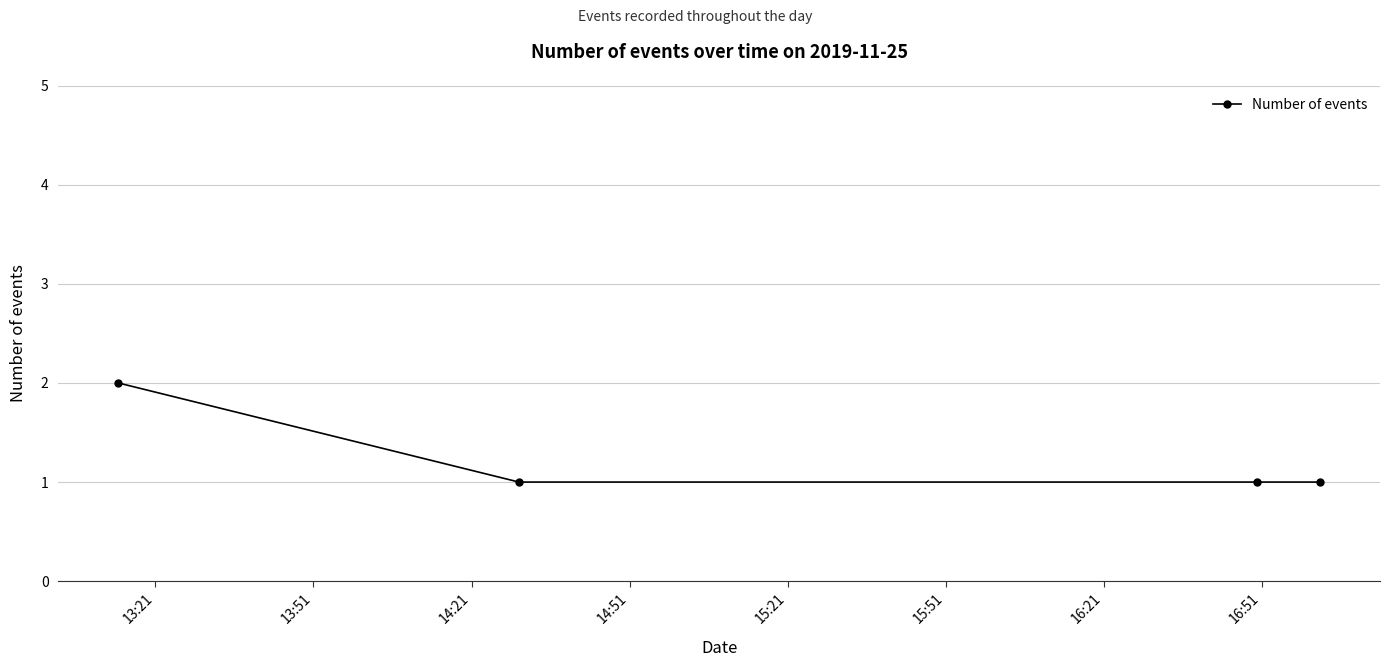

What is the value of the 4th point from the left?

1